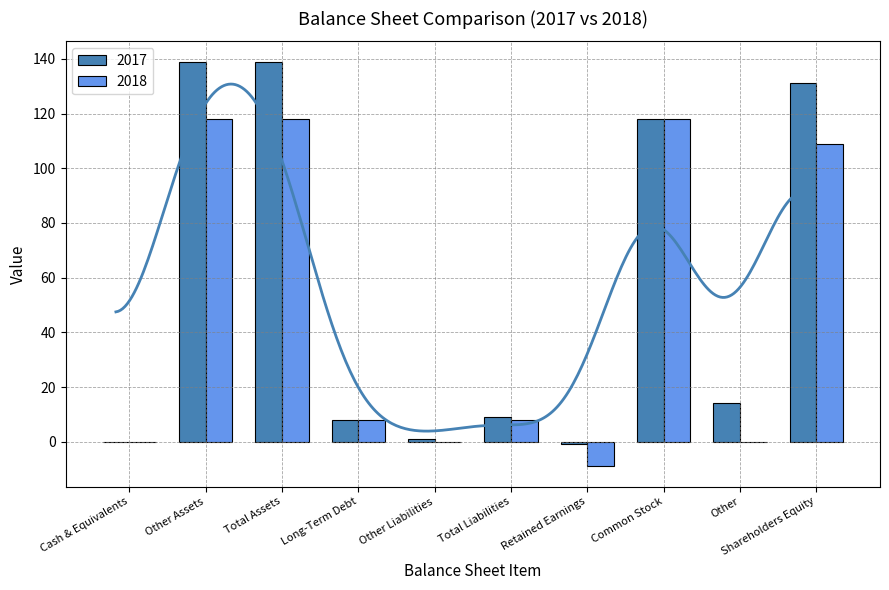

What is the label of the 6th bar from the right?

Other Liabilities